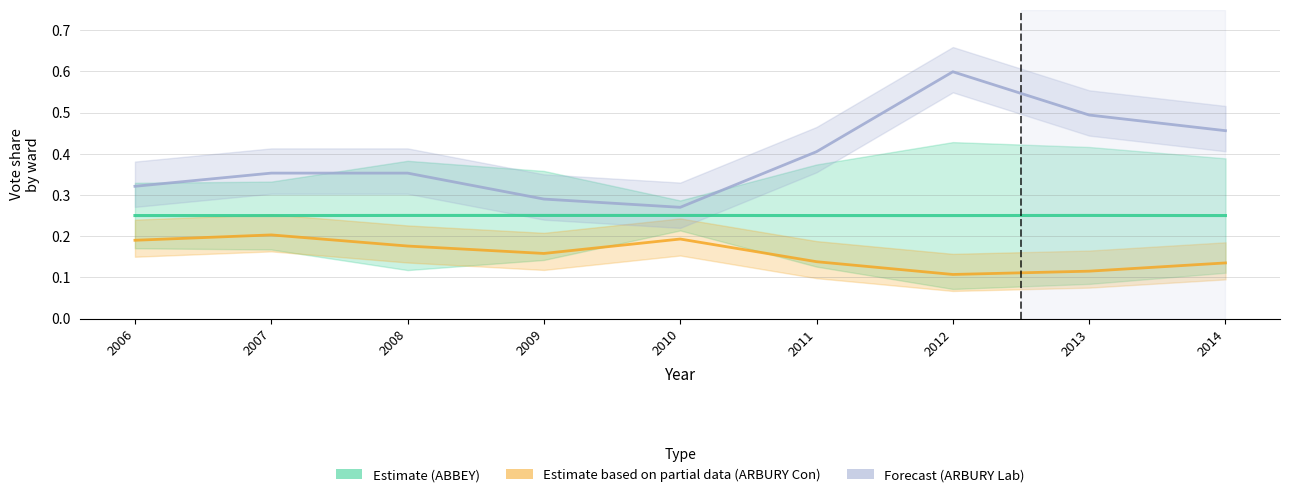

At which label is ARBURY Estimate (partial) closest to 0?

2012